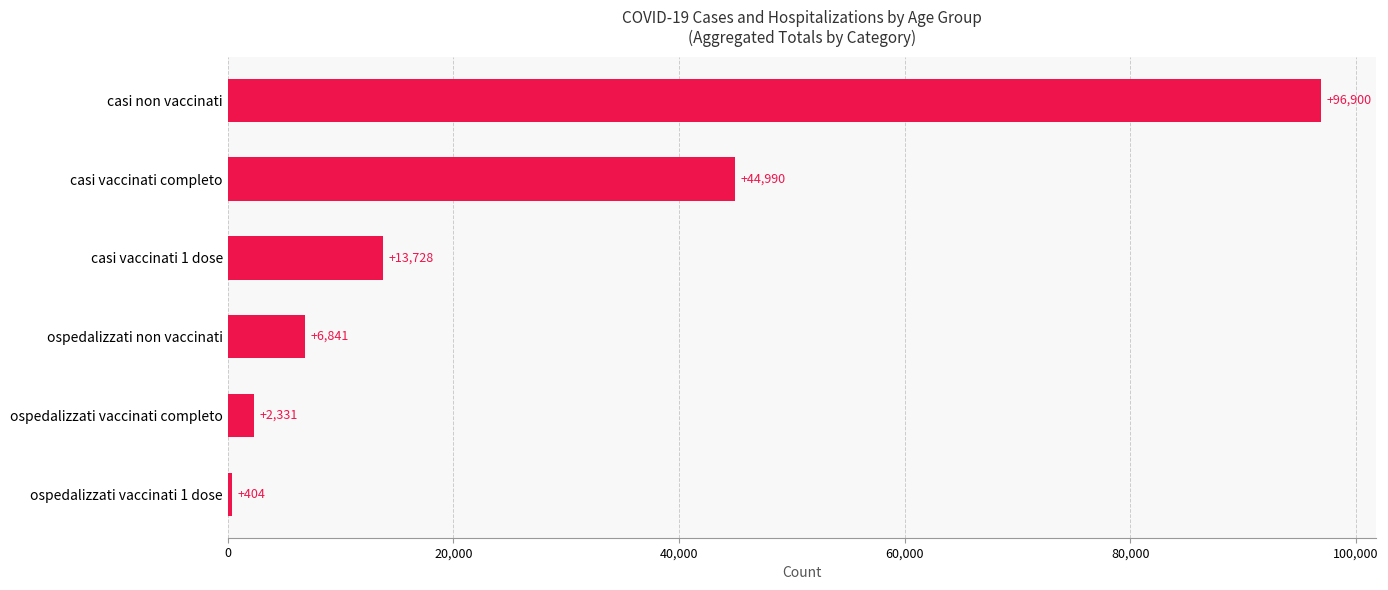

Reading bottom to top, list all the values displayed in this chart.

ospedalizzati vaccinati 1 dose=404	ospedalizzati vaccinati completo=2331	ospedalizzati non vaccinati=6841	casi vaccinati 1 dose=13728	casi vaccinati completo=44990	casi non vaccinati=96900